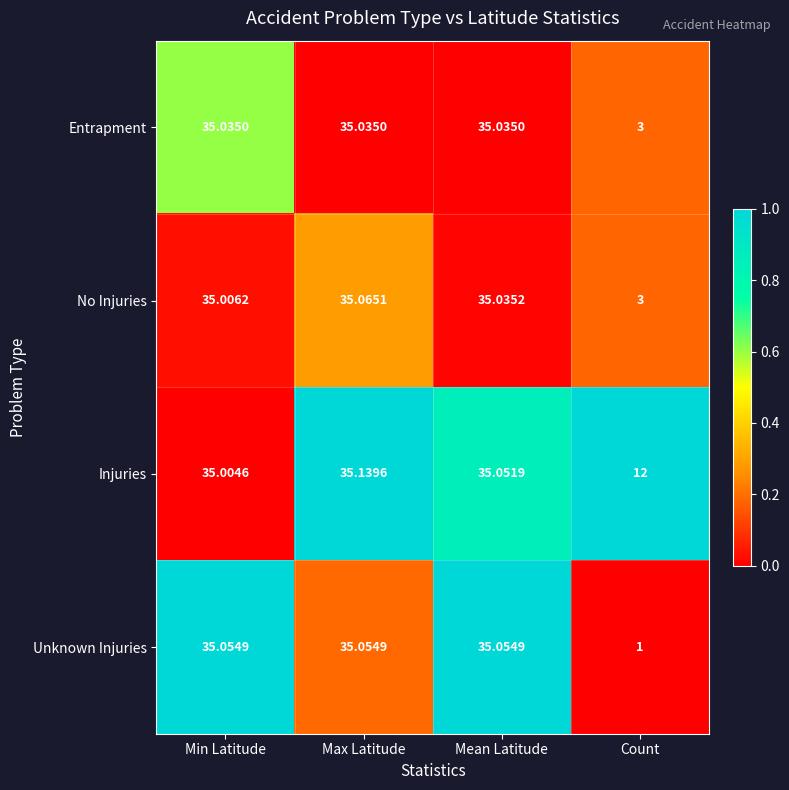

Where is No Injuries nearest to the value 19?

Count